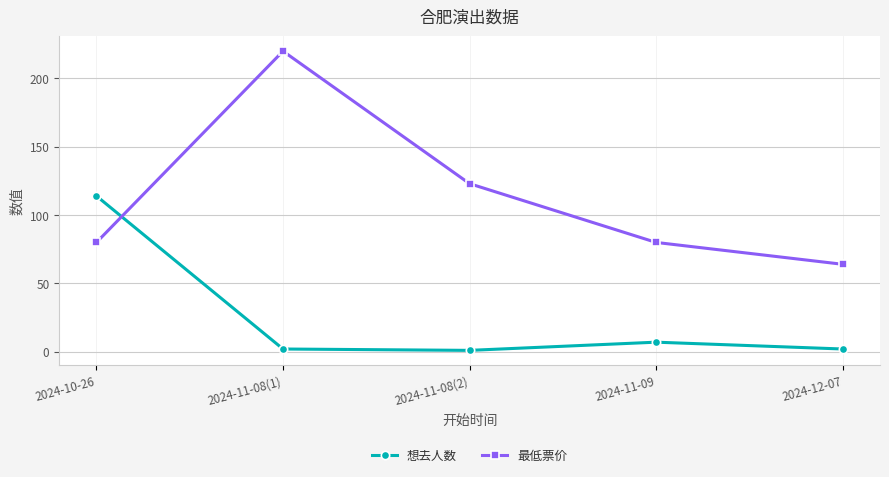

What is the difference between the maximum and minimum values in the 最低票价 series?

156